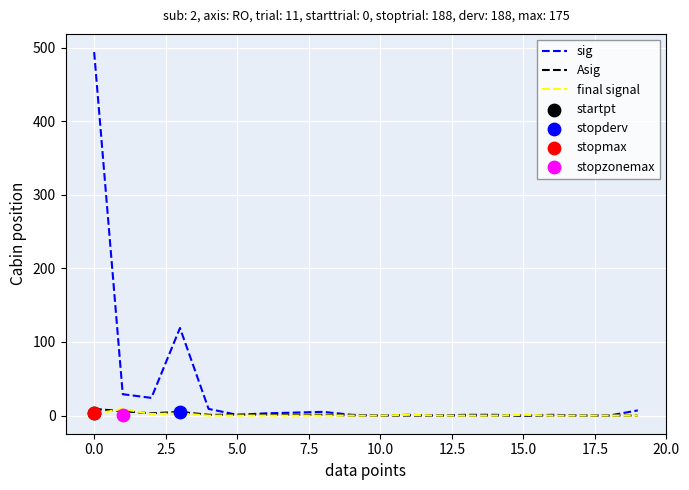

Which series contains the highest Y value?

sig